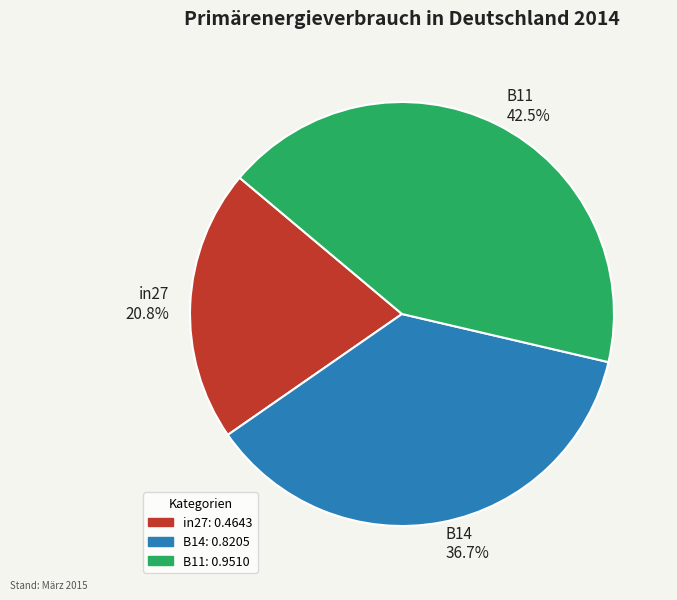

Which category has the smallest portion of the pie?

in27